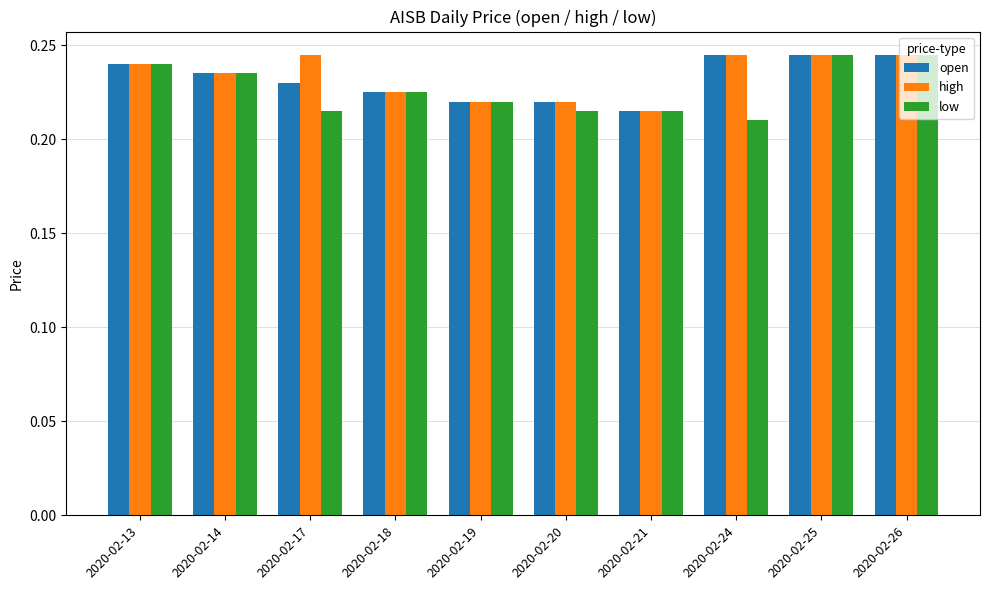

What are all the series names shown in the legend?

open, high, low